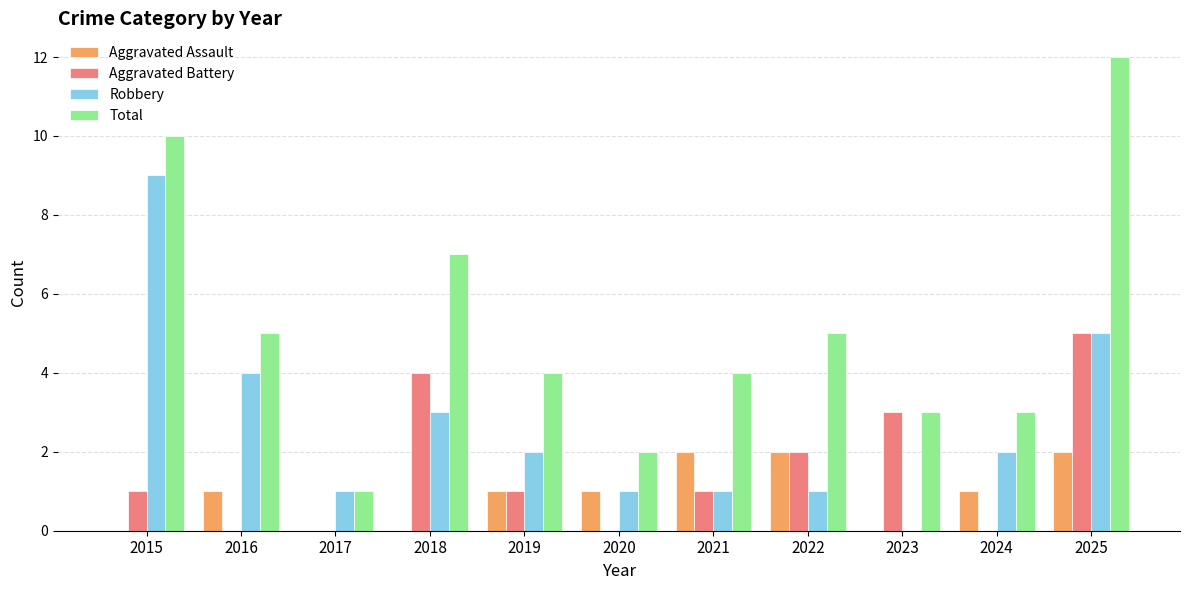

How many Aggravated Assault values are between 0 and 2?

11